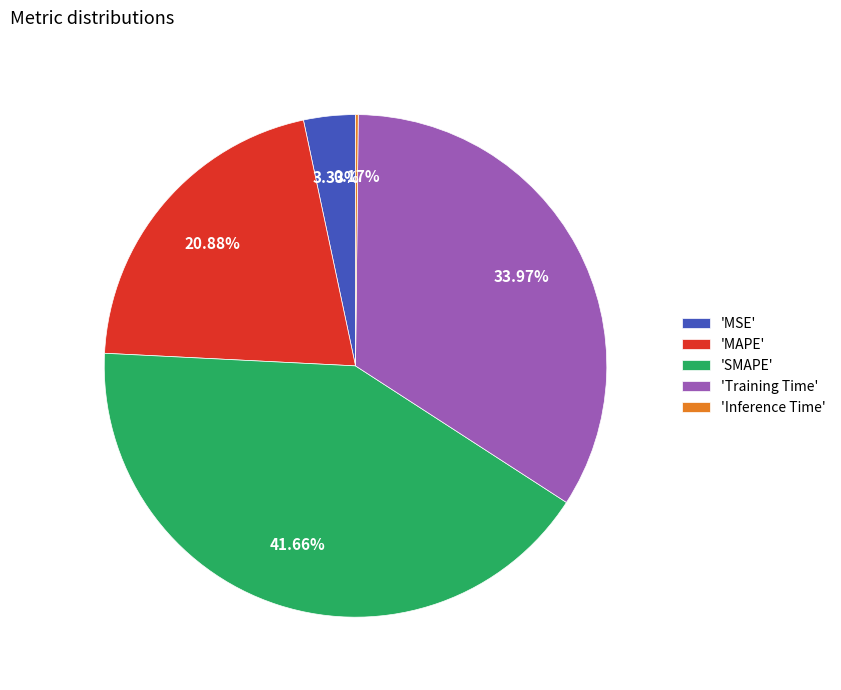

What is the largest slice in the pie chart?

'SMAPE'